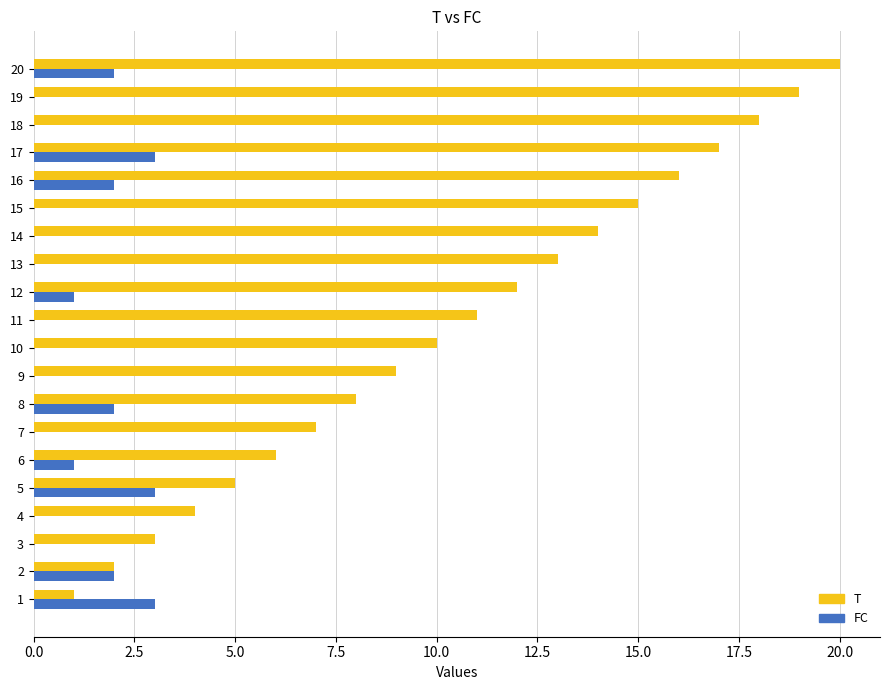

What is the maximum value shown in the chart?

20